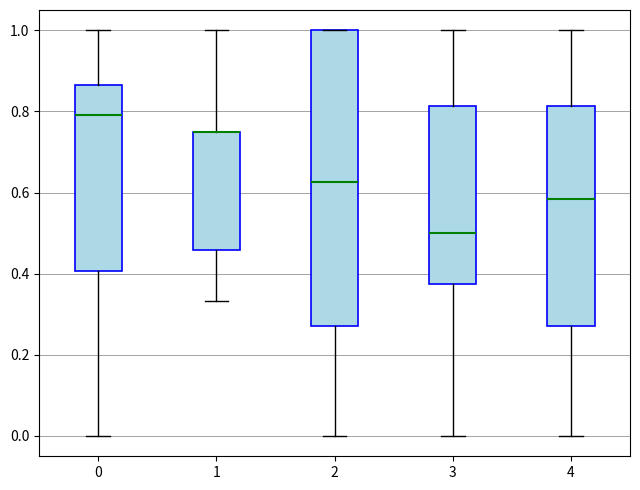

Reading left to right, transcribe this box plot: for each box, give where its median line is, the range the box spans, and where its two whiskers end, as read against the y-axis. The values are not printed on the chart, so give them approximately, as read against the axis.

0: median 0.80, box 0.40 to 0.86, whiskers 0.00 to 1.00
1: median 0.76 (drawn on the box's upper edge), box 0.46 to 0.76, whiskers 0.34 to 1.00
2: median 0.62, box 0.28 to 1.00, whiskers 0.00 to 1.00
3: median 0.50, box 0.38 to 0.82, whiskers 0.00 to 1.00
4: median 0.58, box 0.28 to 0.82, whiskers 0.00 to 1.00